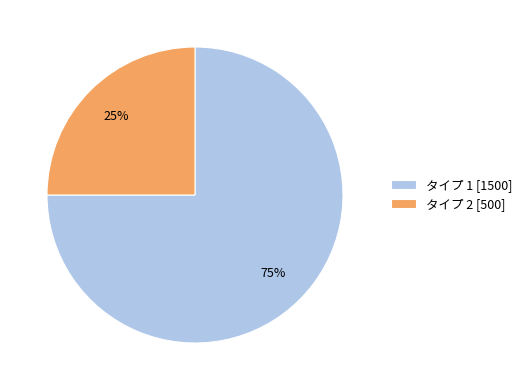

What is the smallest slice in the pie chart?

タイプ 2 [500]